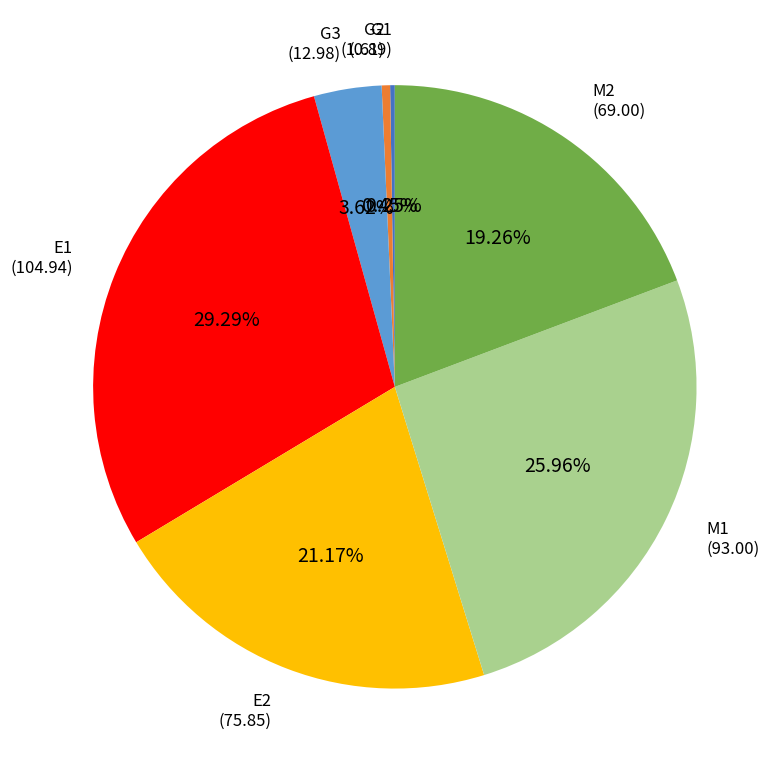

To the nearest percent, what is the difference between the G3 and M1 slice percentages?

22%